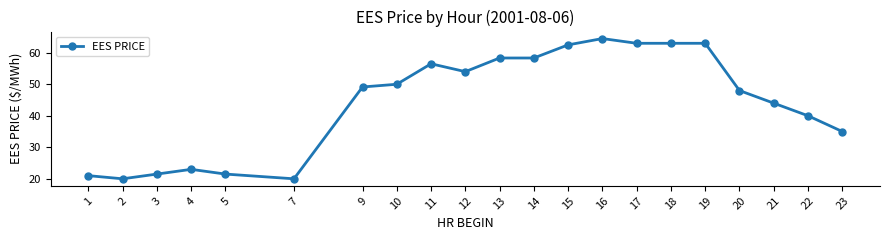

How many lines are shown in the chart?

1